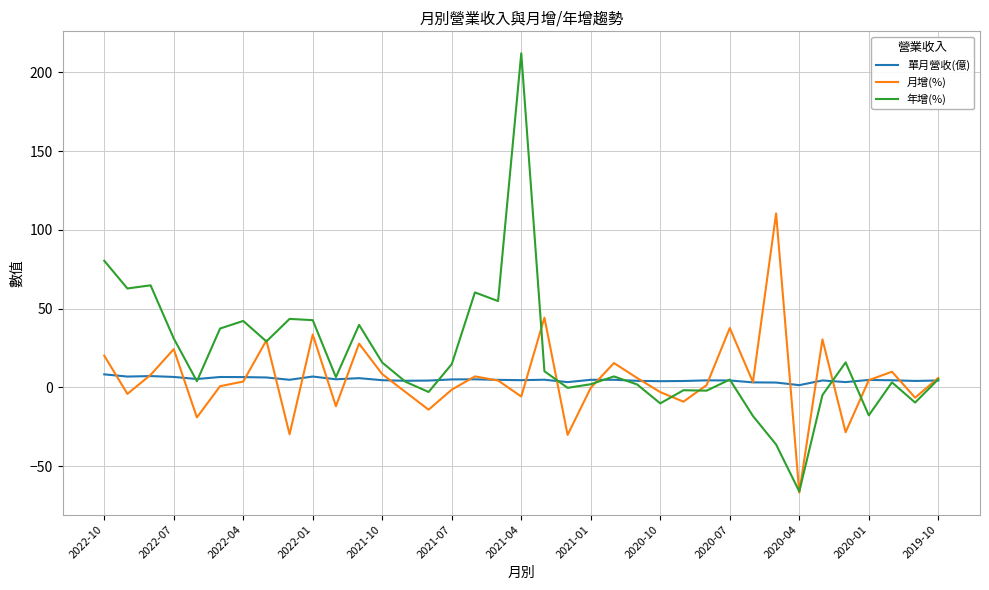

Which series has the largest total across all categories?

年增(%)